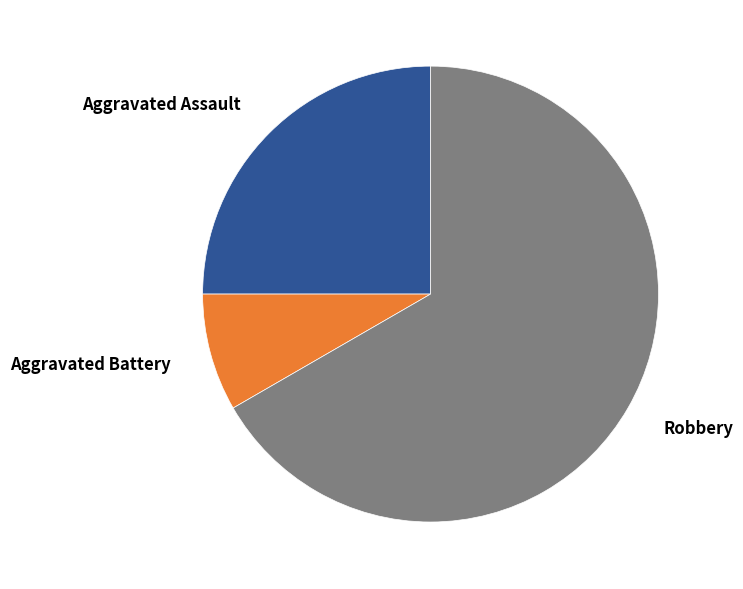

What is the smallest slice in the pie chart?

Aggravated Battery